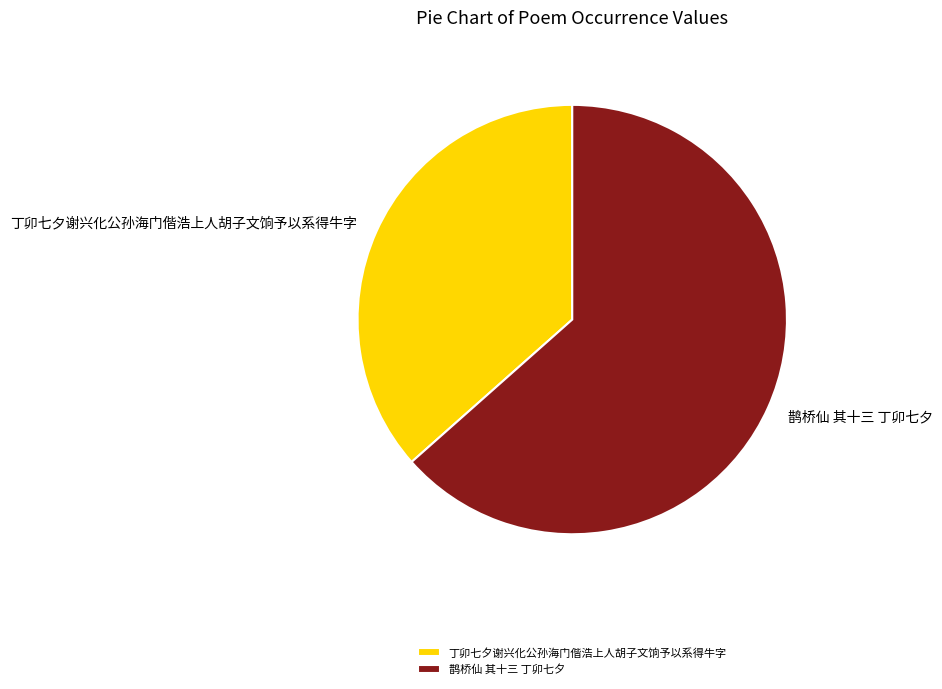

Which slice is the largest?

鹊桥仙 其十三 丁卯七夕